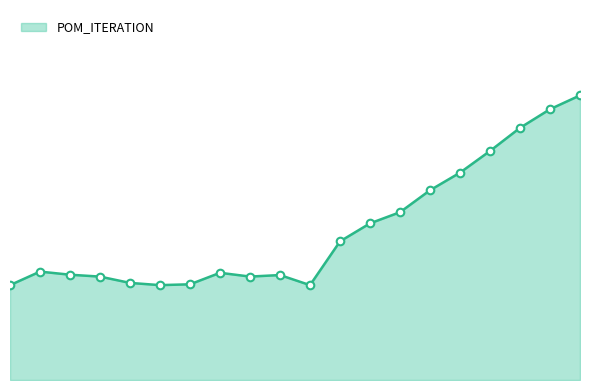

Is this an area chart (filled region under the line)?

Yes